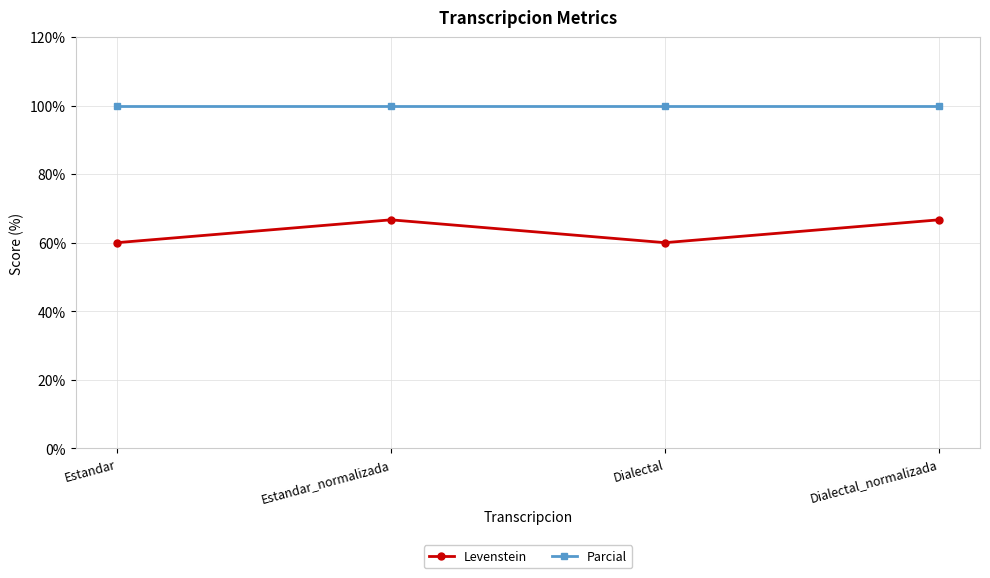

What is the label of the 3rd point from the right?

Estandar_normalizada